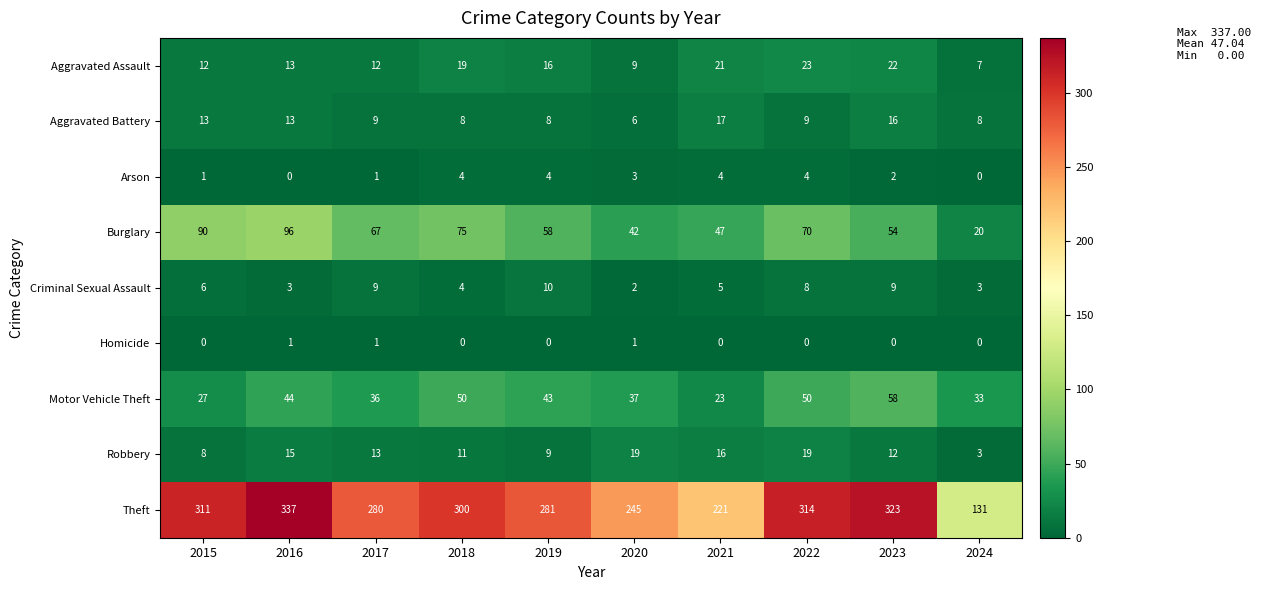

Which category has the lowest value in the Aggravated Assault series?

2024